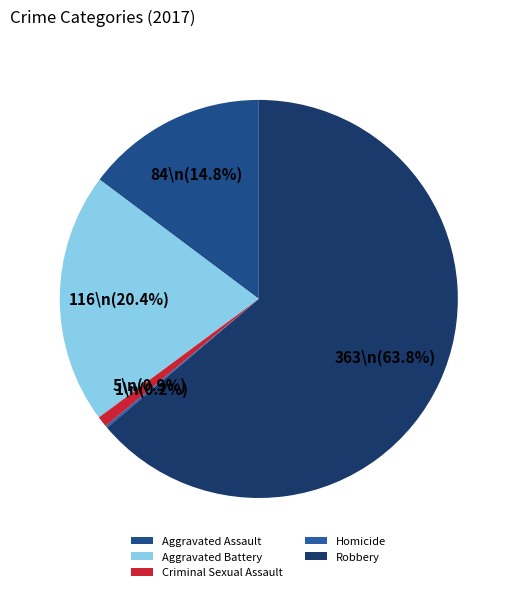

Does Robbery represent more than half of the total?

Yes